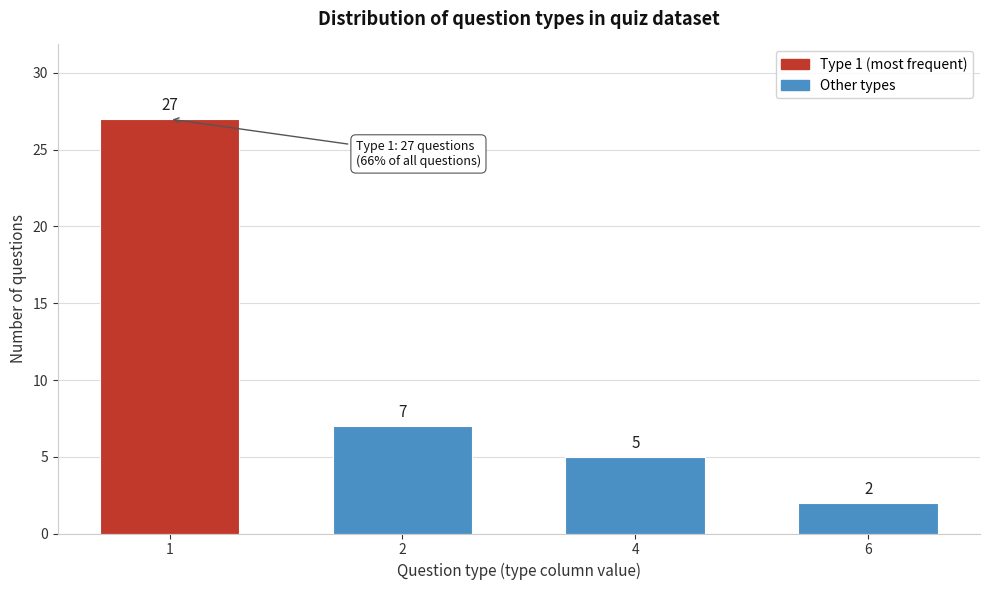

Reading left to right, extract all data points from this chart.

27	7	5	2